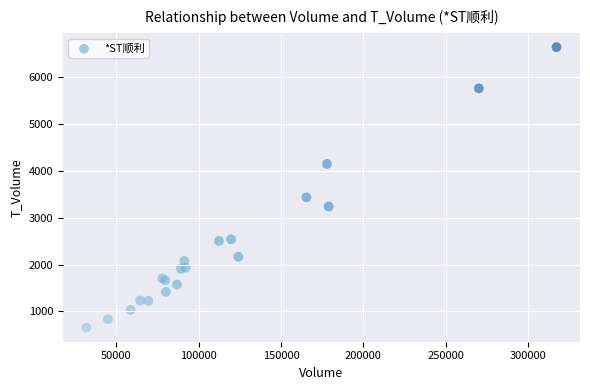

What Y value in the scatter plot is closest to 3647?

3435